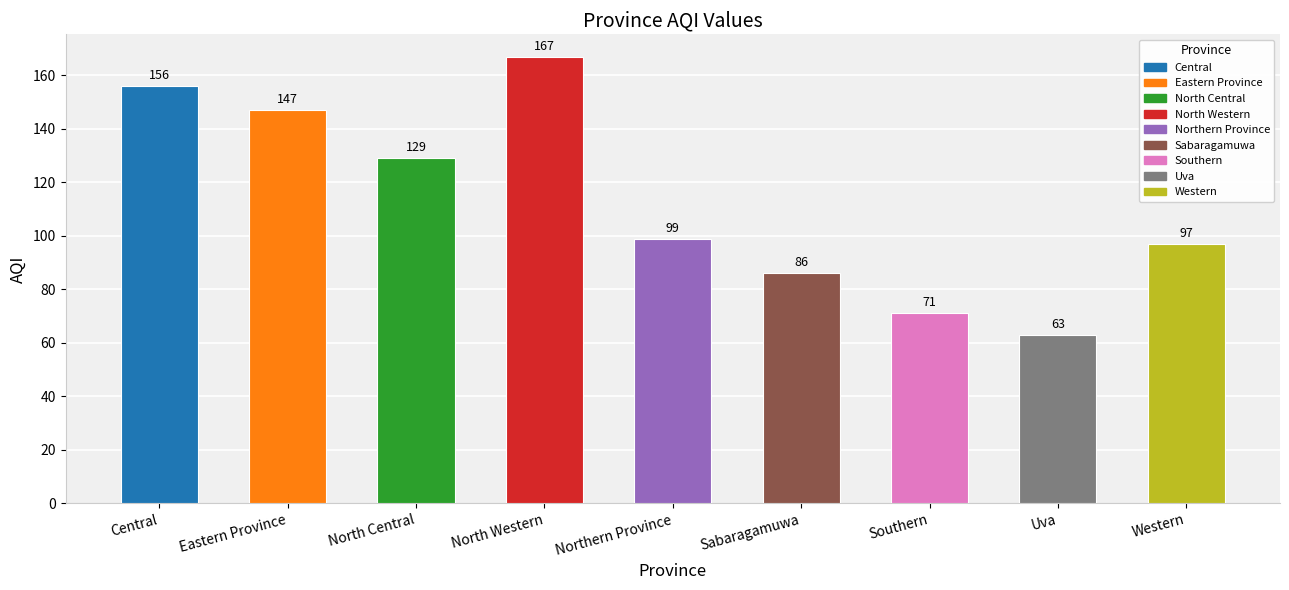

How many data points does each series have?

9